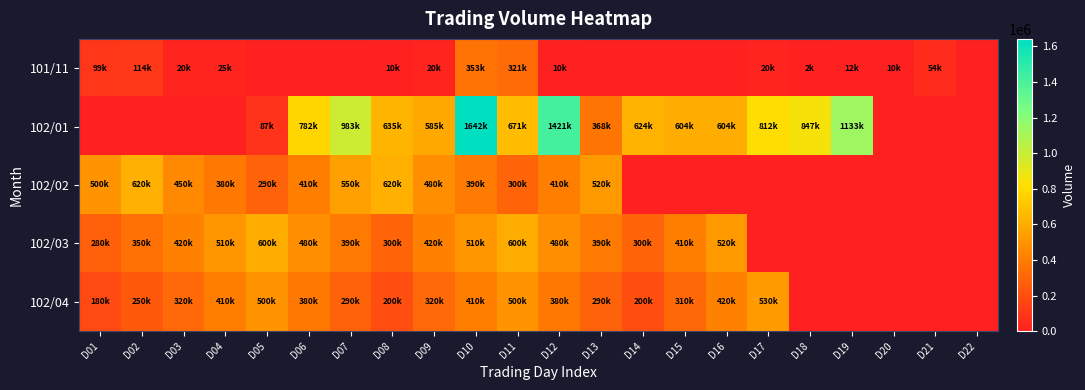

What is the greatest value displayed?

1642000